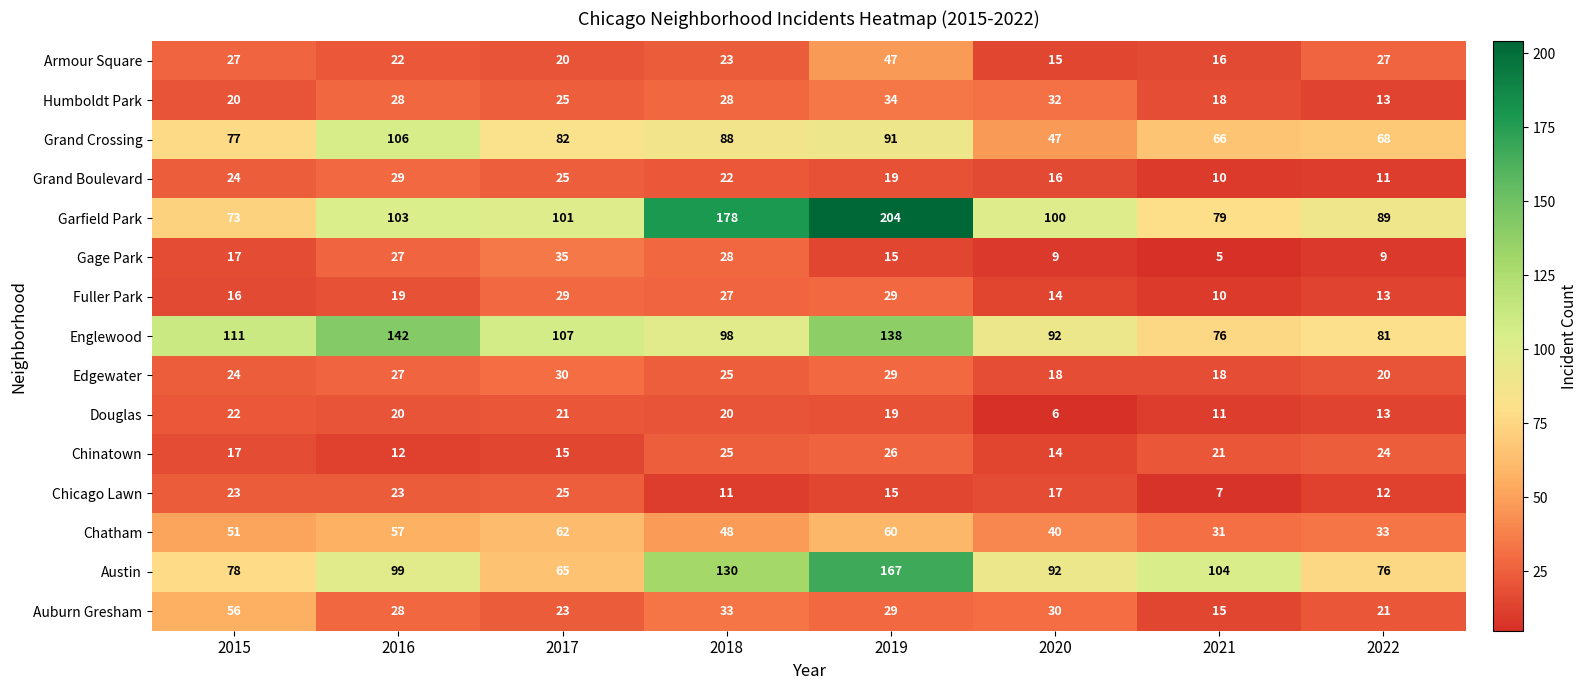

True or false: Chatham has a value of 48 at 2018.

True